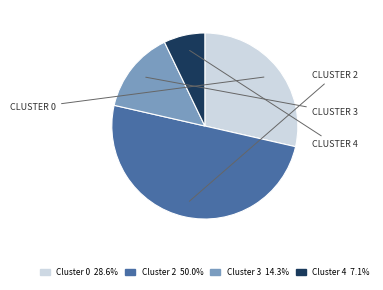

Does Cluster 0 account for over 50% of the chart?

No